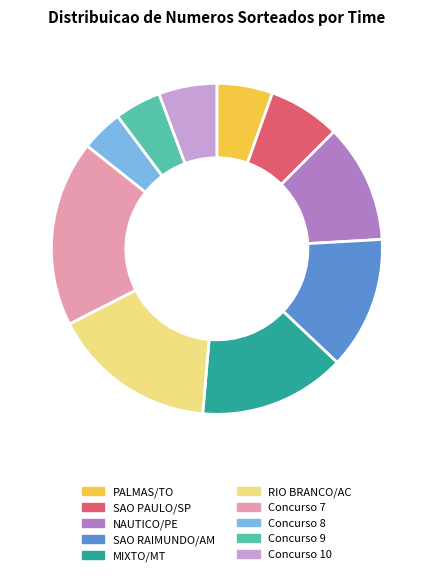

Is the sum of SAO PAULO/SP and RIO BRANCO/AC greater than half?

No